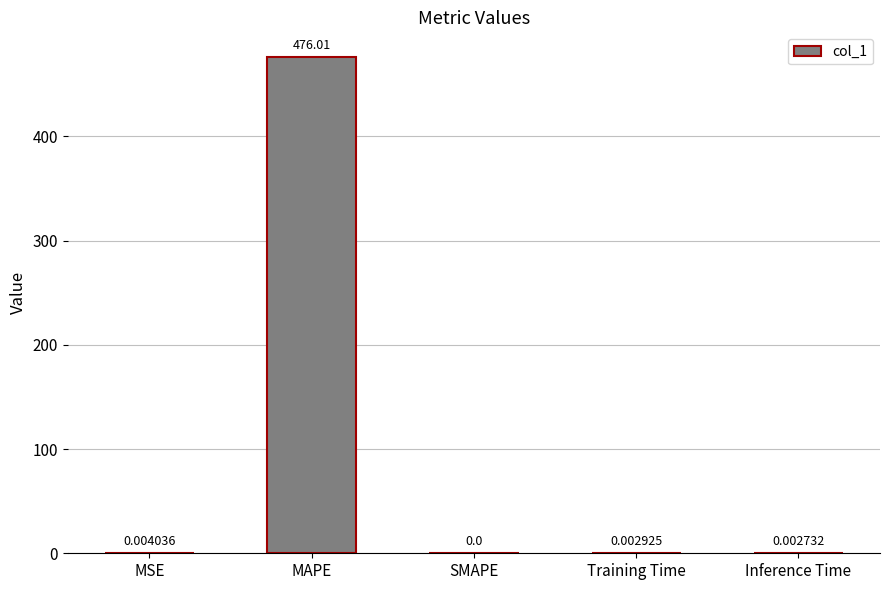

Are the bars horizontal?

No